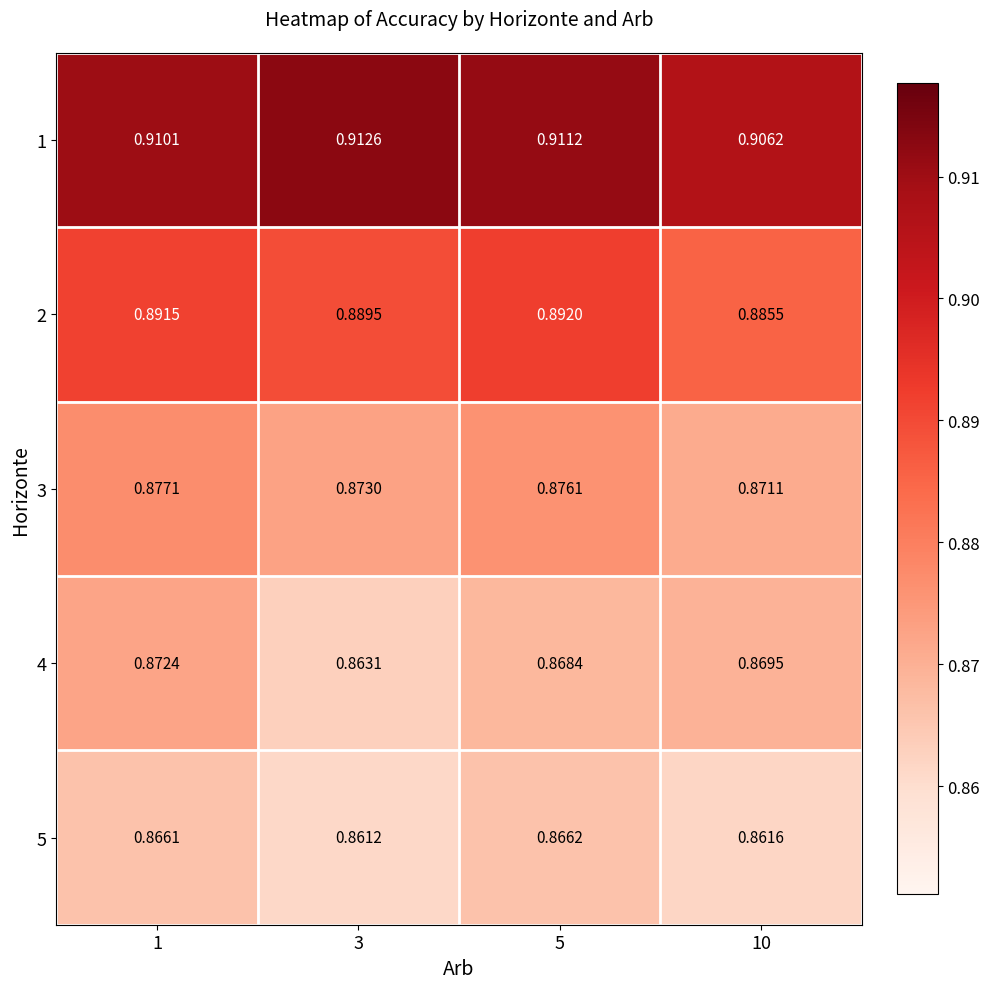

Is the value of 5 at 5 greater than the value of 1 at 10?

No